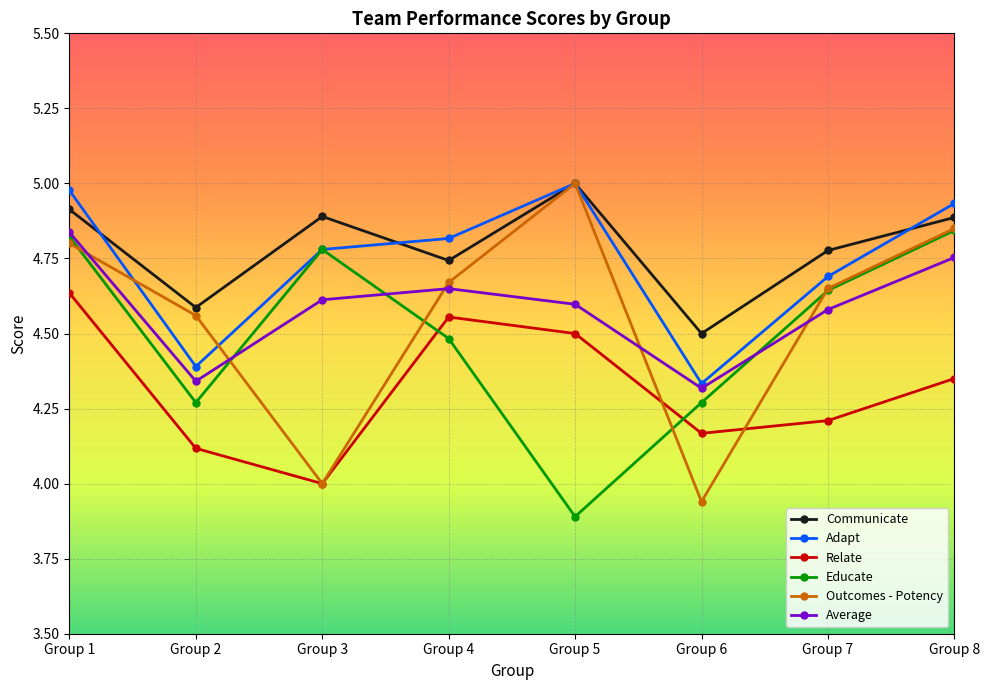

Which series has the largest total across all categories?

Communicate